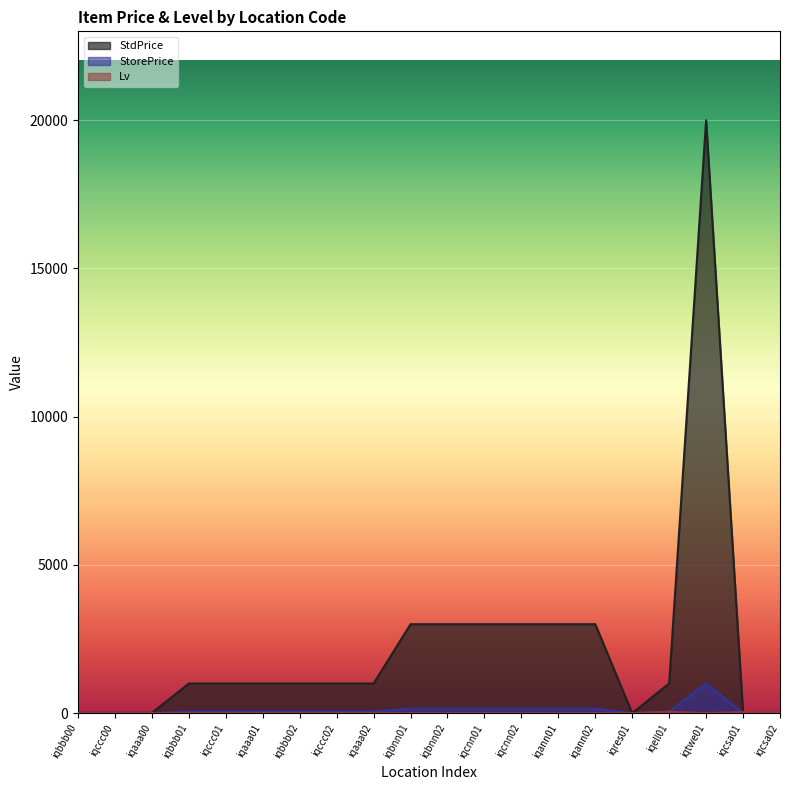

What is the total value across all series at iqaaa01?

1050